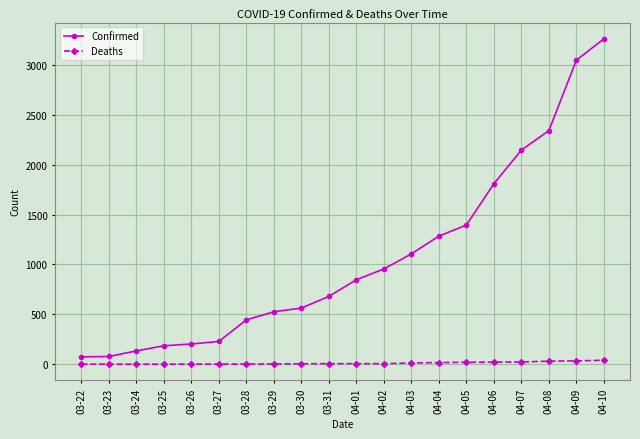

What is the approximate value of Confirmed at 04-08, to the nearest 50?

2350